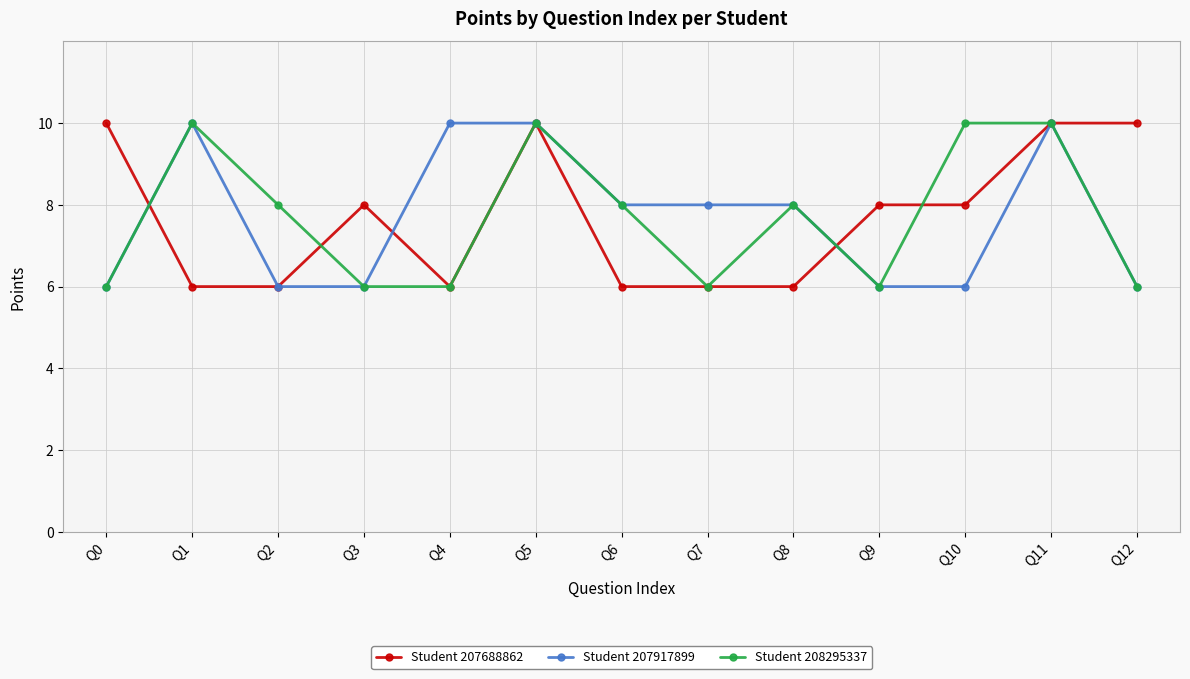

What is the spread (max minus min) of values at Q12?

4